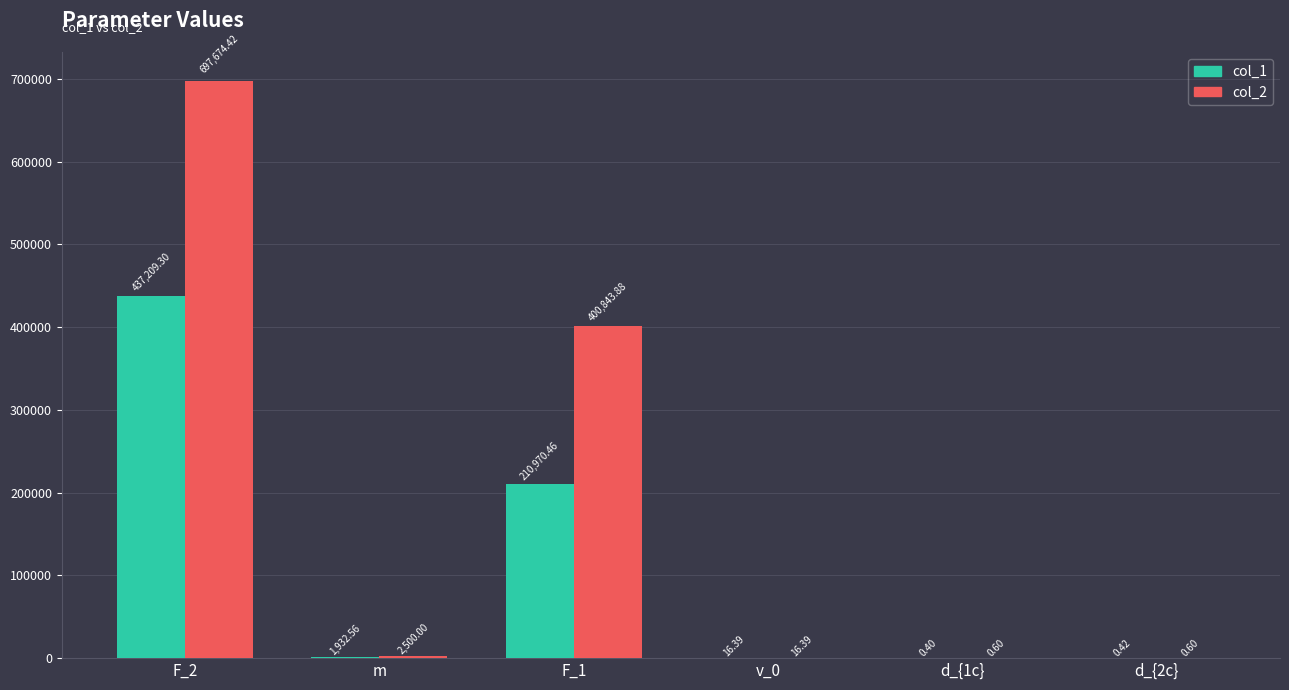

What value does the col_1 series have at d_{1c}?

0.4